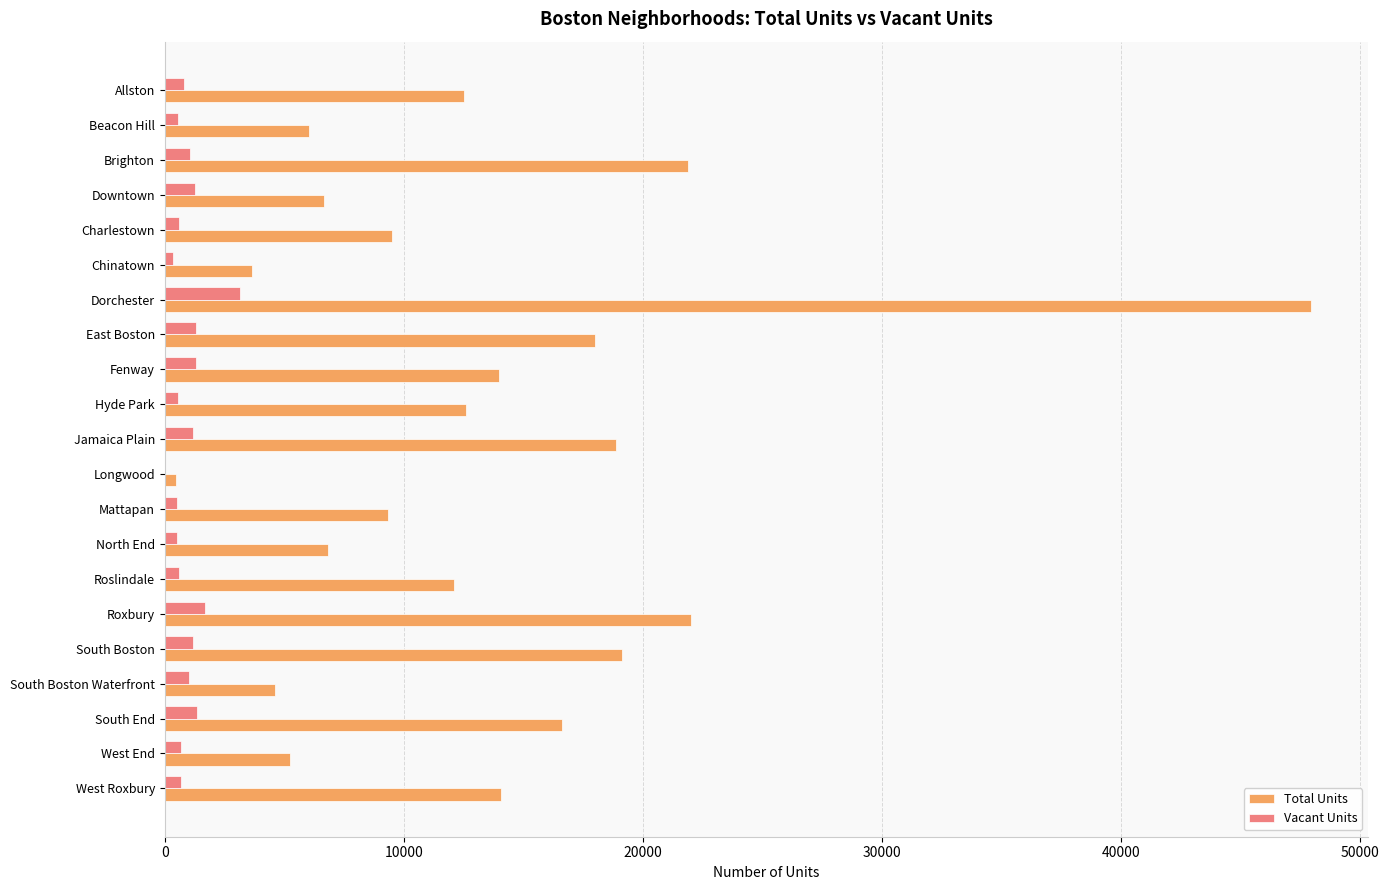

Which series changed the most between Allston and South End?

Total Units